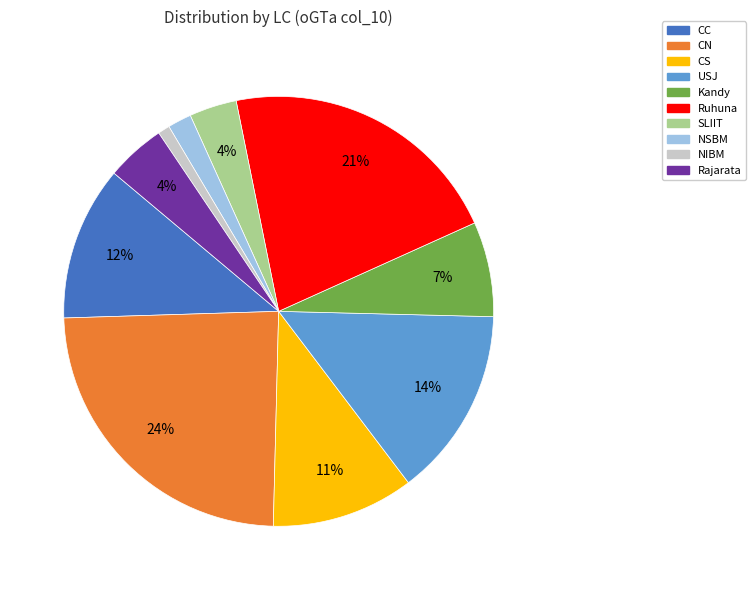

Count the number of slices in the pie.

10